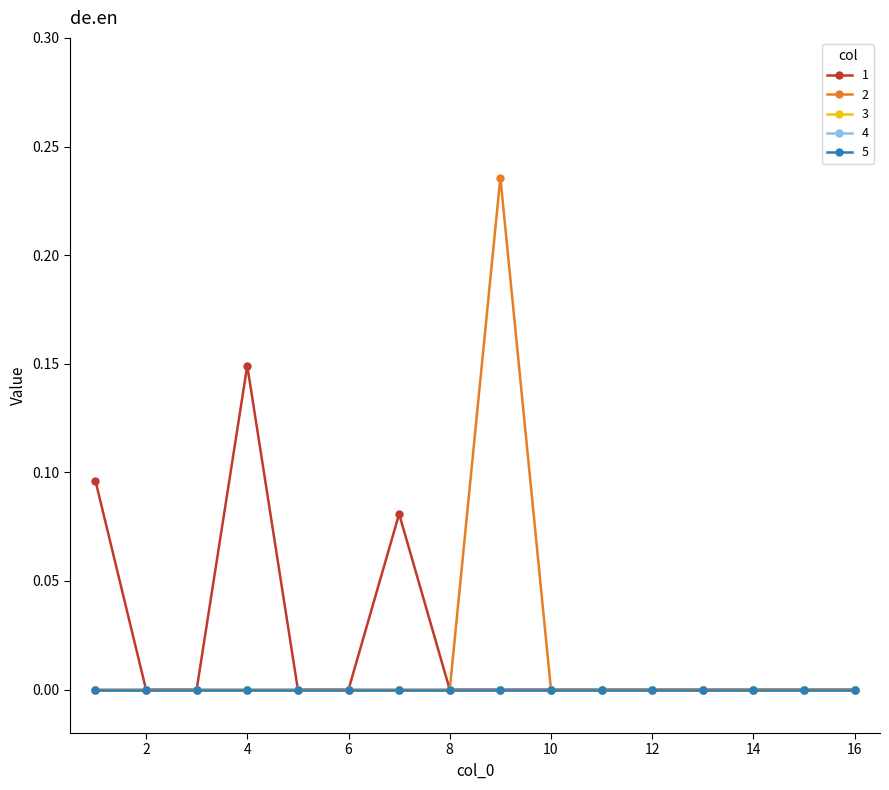

True or false: 2 and 3 cross at least once.

False